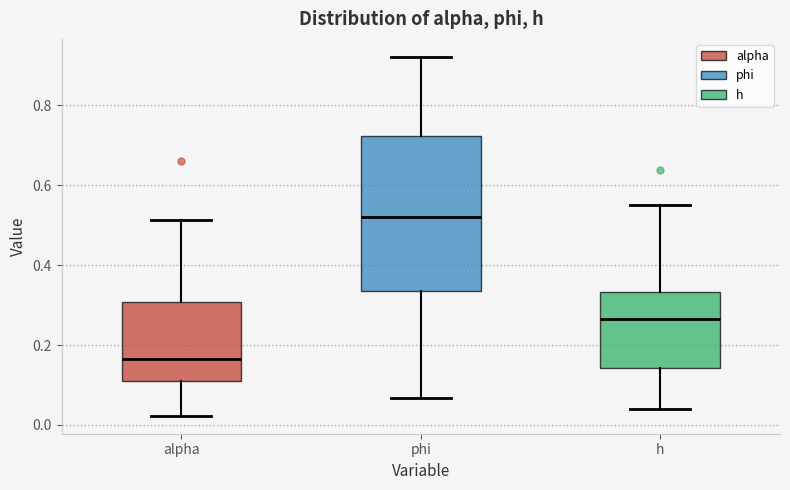

Which box has the lowest median line?

alpha